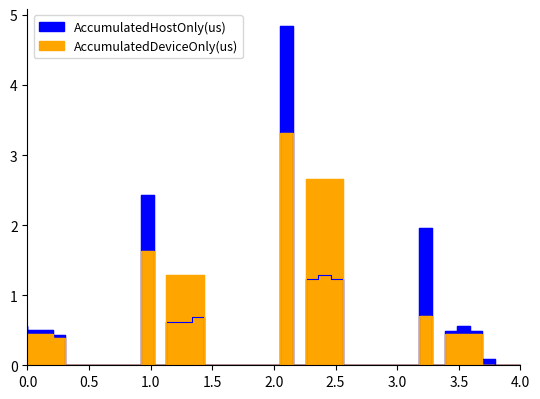

What is the maximum value for AccumulatedDeviceOnly(us)?

3.3